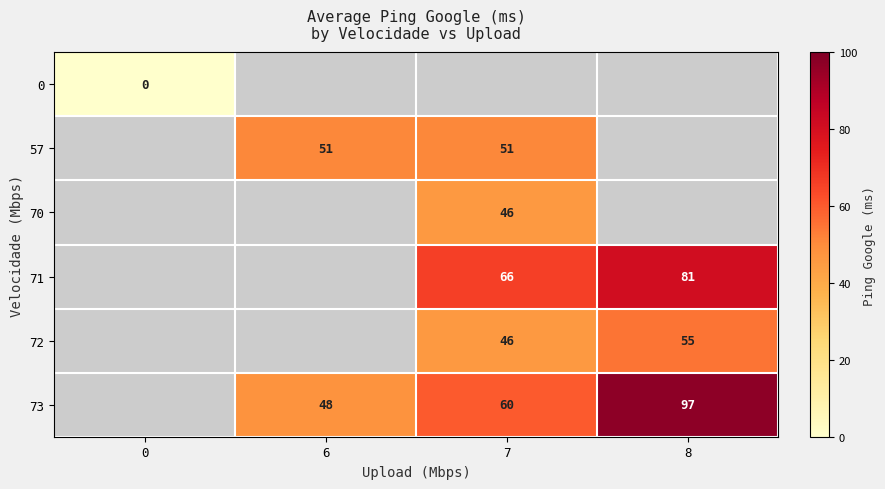

Is it true that 73 equals 60 at 7?

True